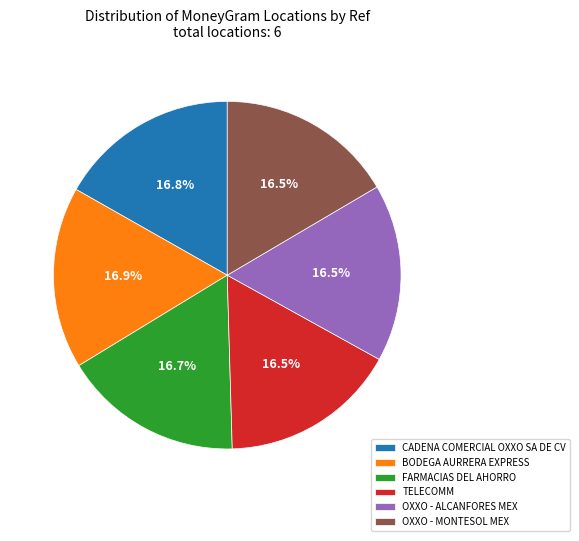

Does TELECOMM account for over 50% of the chart?

No